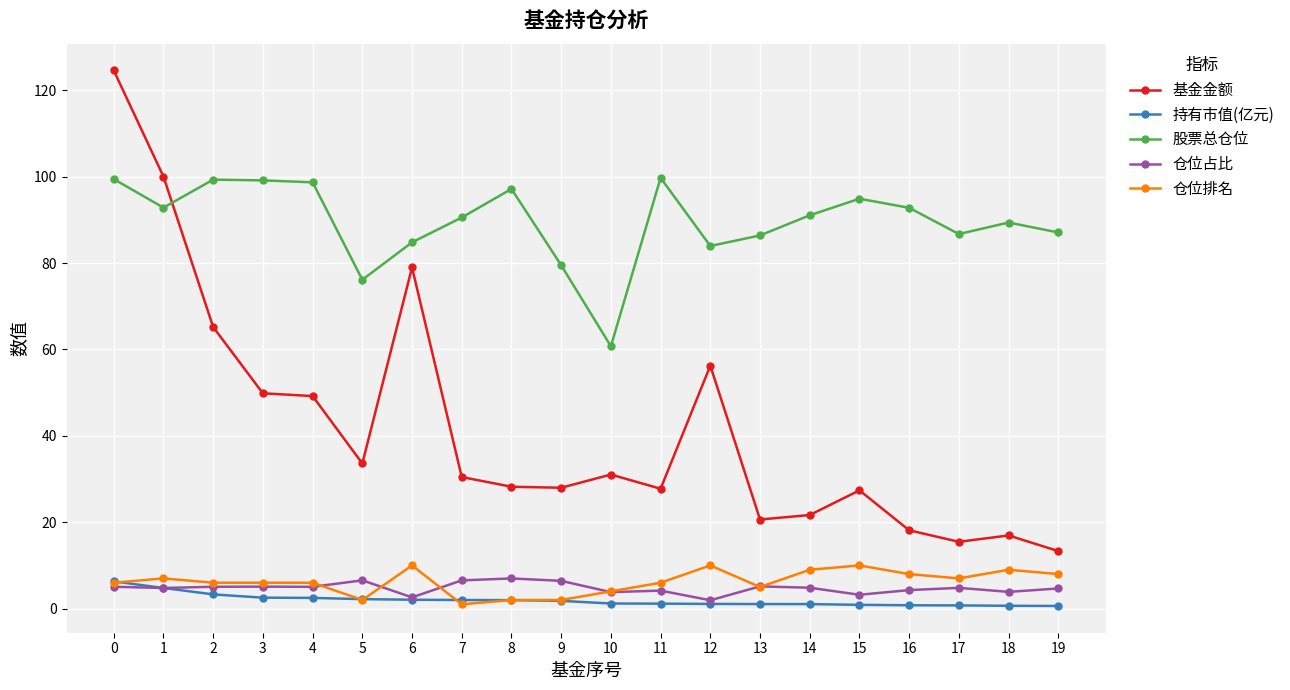

What is the maximum value for 基金金额?

124.6